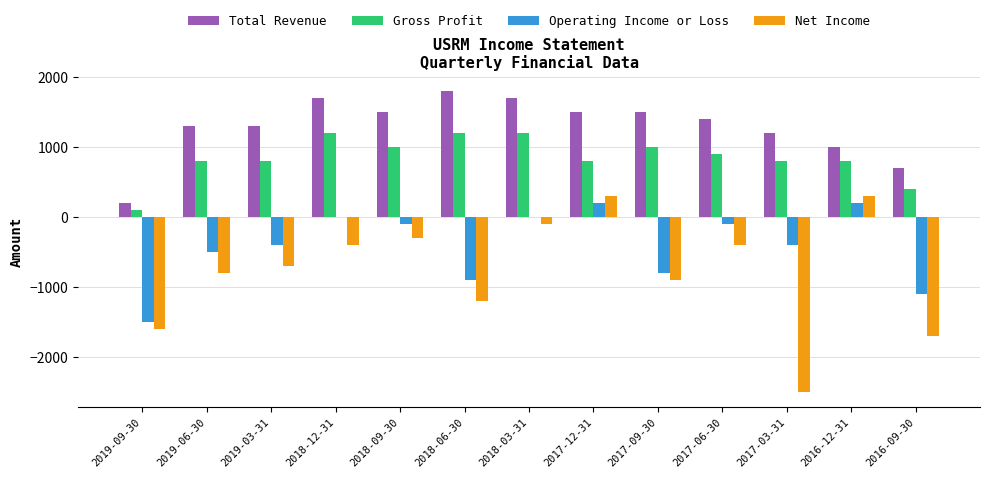

What is the maximum value shown in the chart?

1800